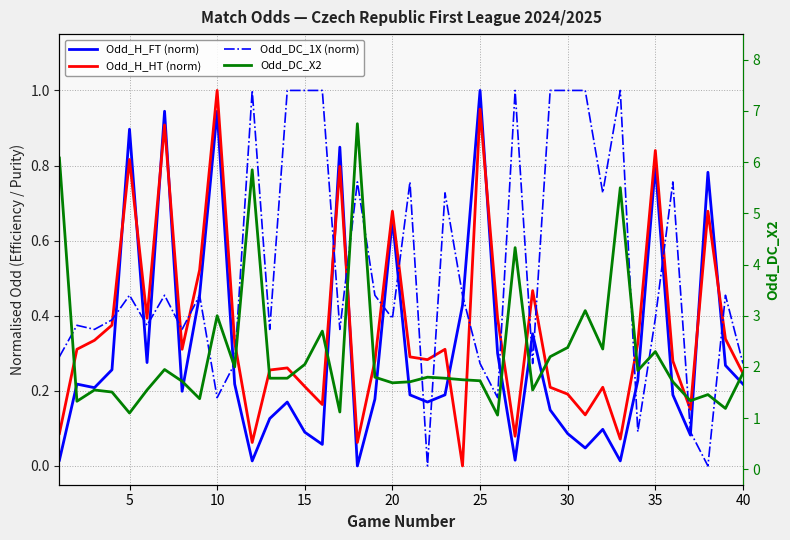

What value does the Odd_DC_1X (norm) series have at 25?

0.2